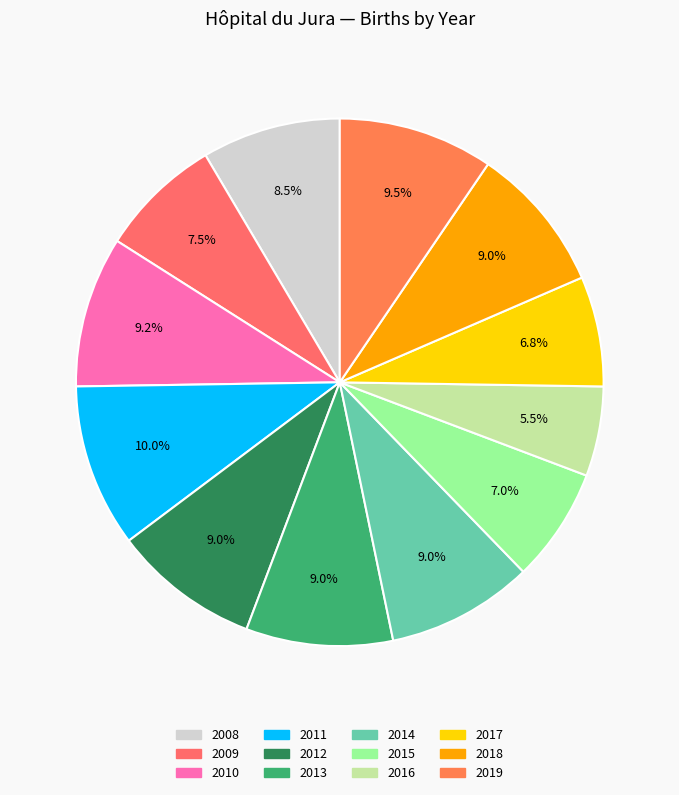

To the nearest percent, what portion does 2017 represent?

7%